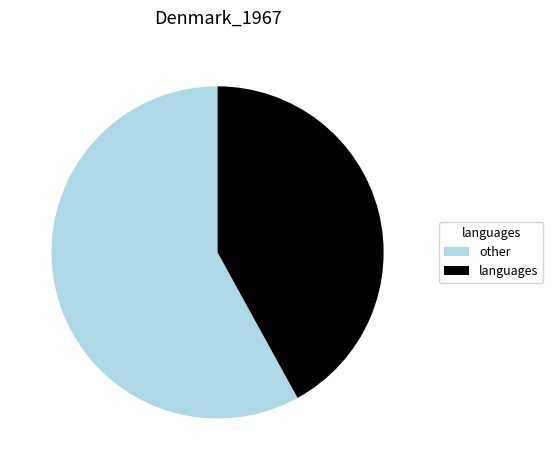

What is the largest slice in the pie chart?

other